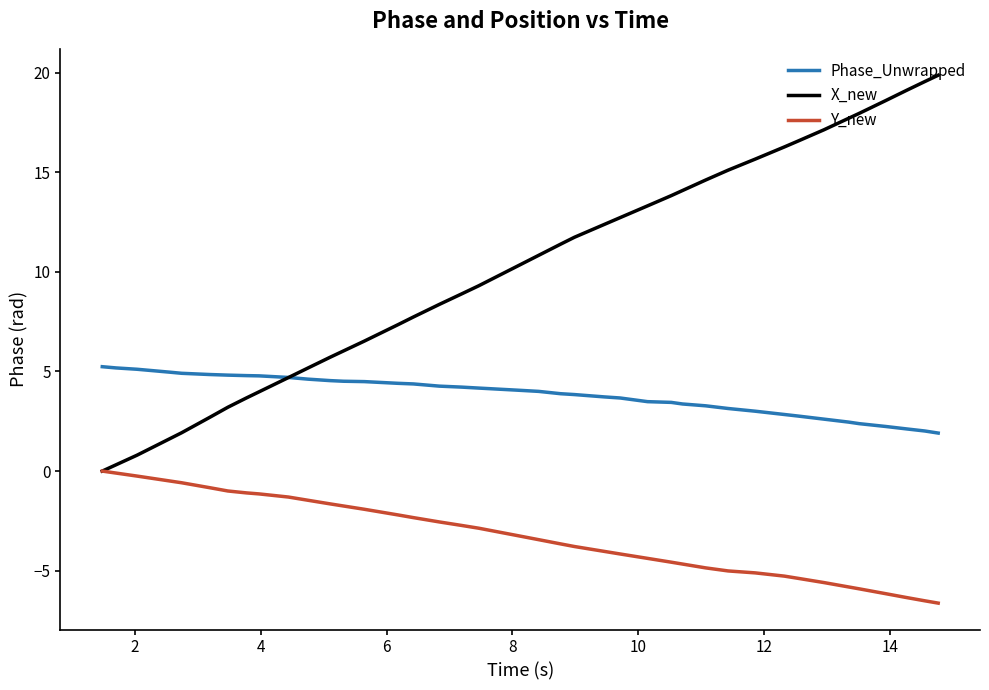

Rank the series by their maximum value, from lowest to highest.

Y_new, Phase_Unwrapped, X_new